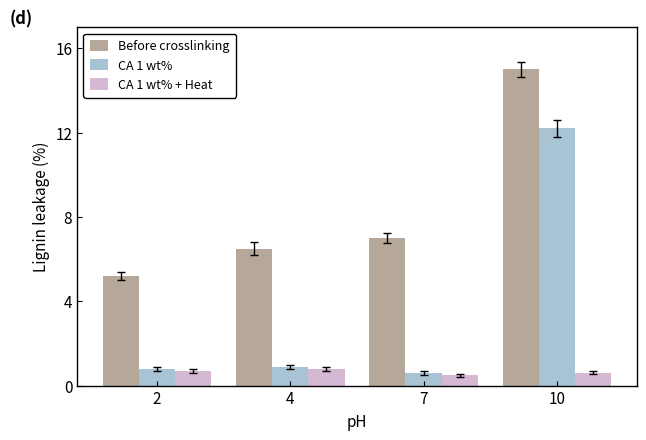

List the series in order of their peak value, highest first.

Before crosslinking, CA 1 wt%, CA 1 wt% + Heat